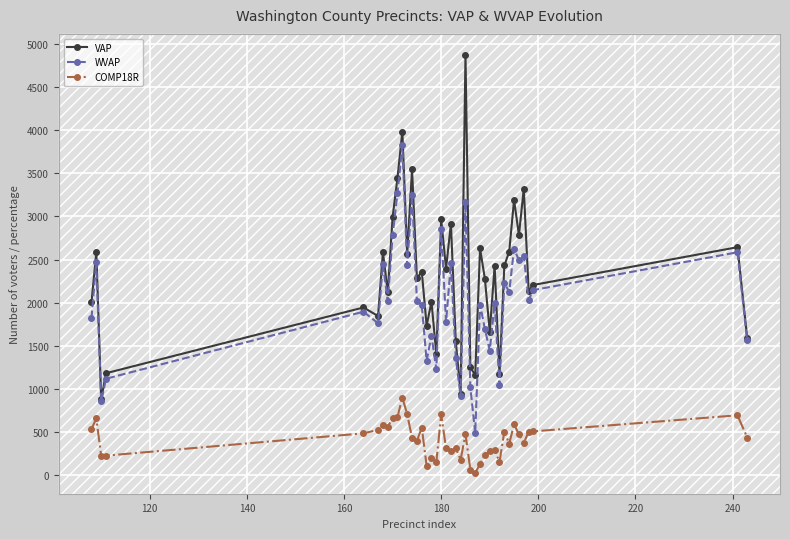

What is the minimum value shown in the chart?

31